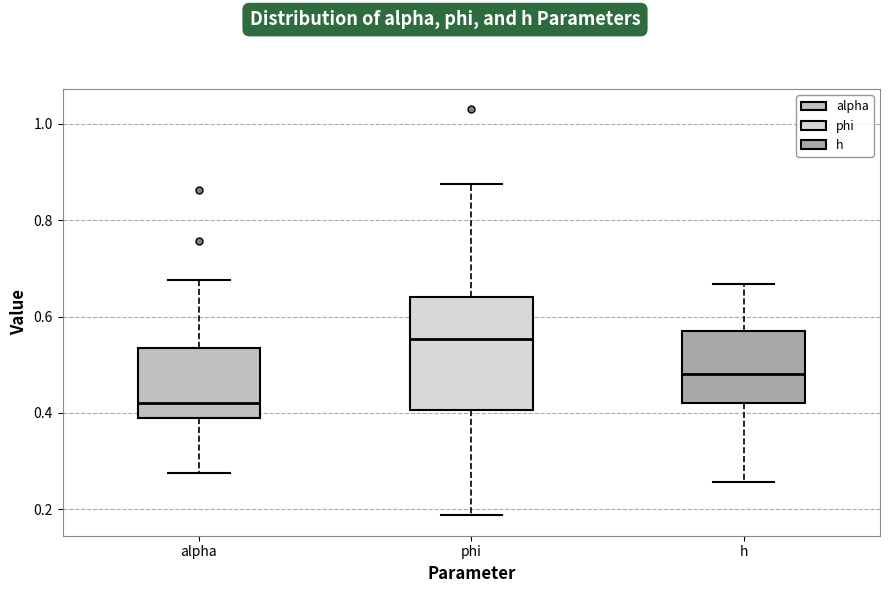

Where does the median line of the box for h sit on the y-axis? The values are not printed on the chart, so give them approximately, as read against the axis.

0.48